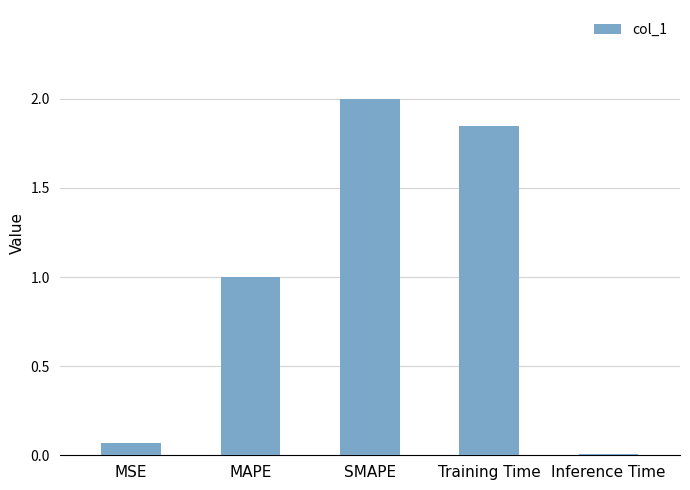

True or false: the data shows 2.0 at SMAPE.

True